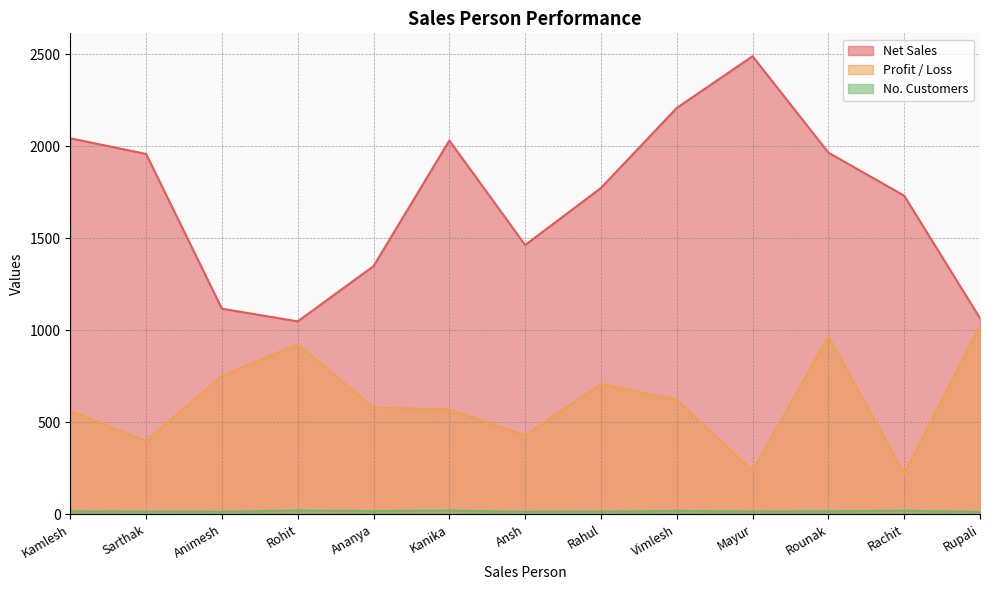

What is the difference between the maximum and minimum values in the Profit / Loss series?

802.2